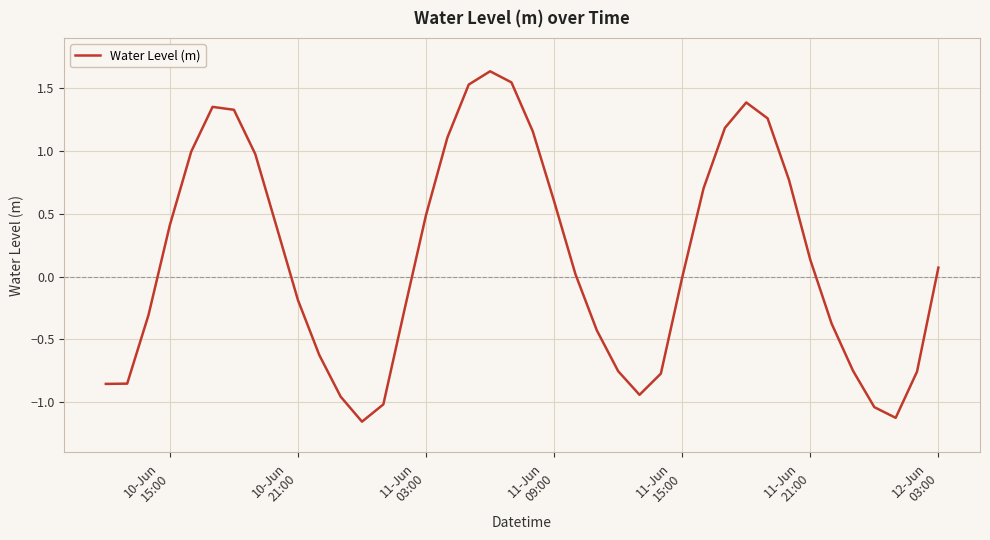

How many lines are shown in the chart?

1